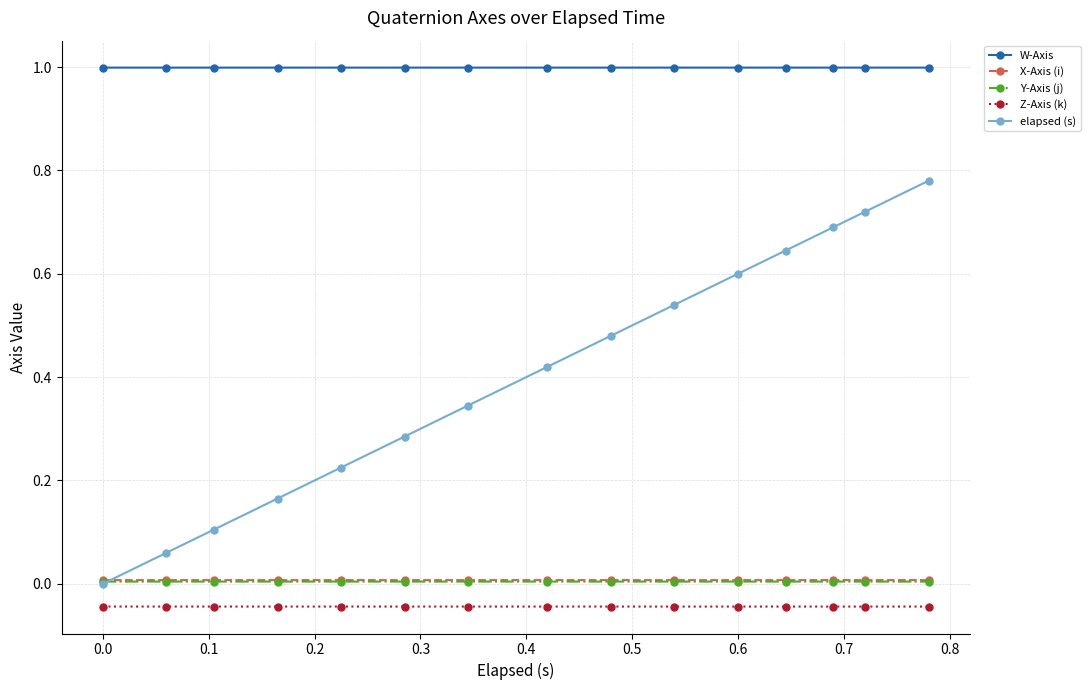

How many categories are shown in the chart?

15